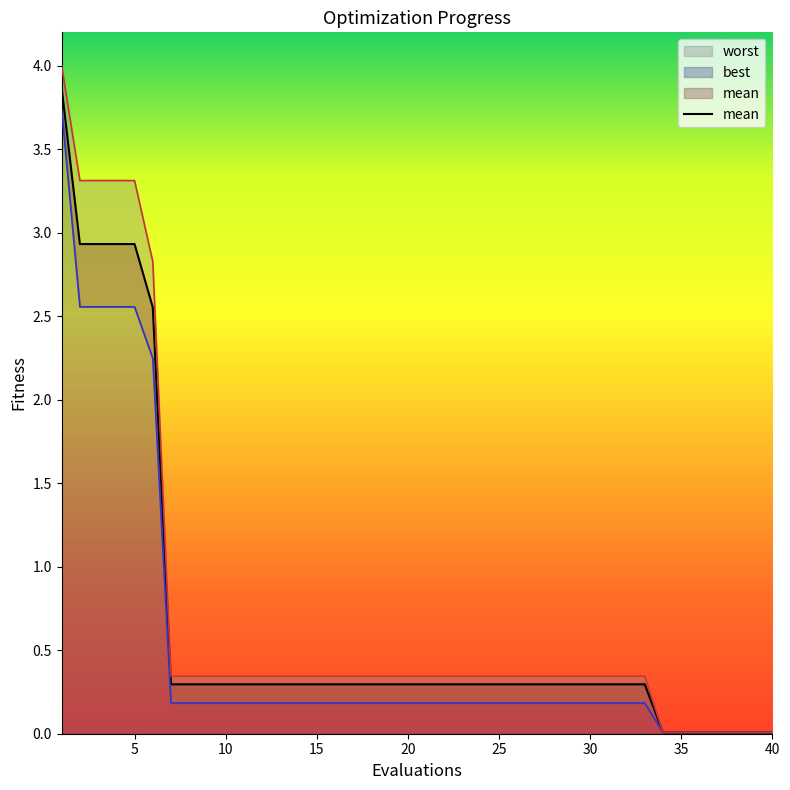

Between 20 and 25, which is larger?

20